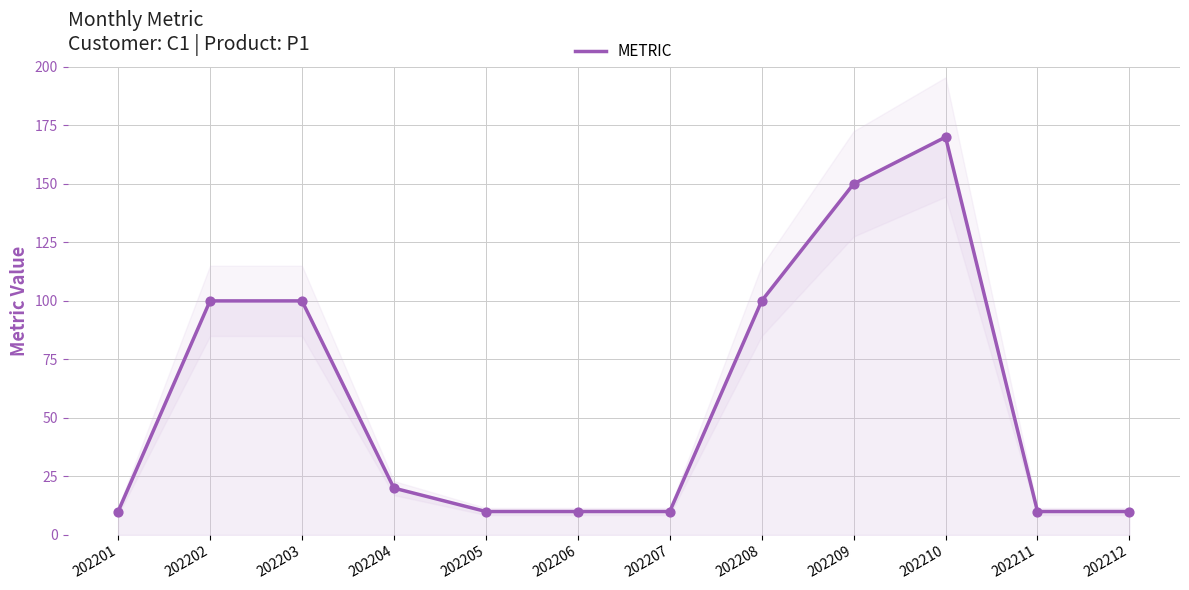

What is the ratio of the value at 202203 to the value at 202211?

10.0